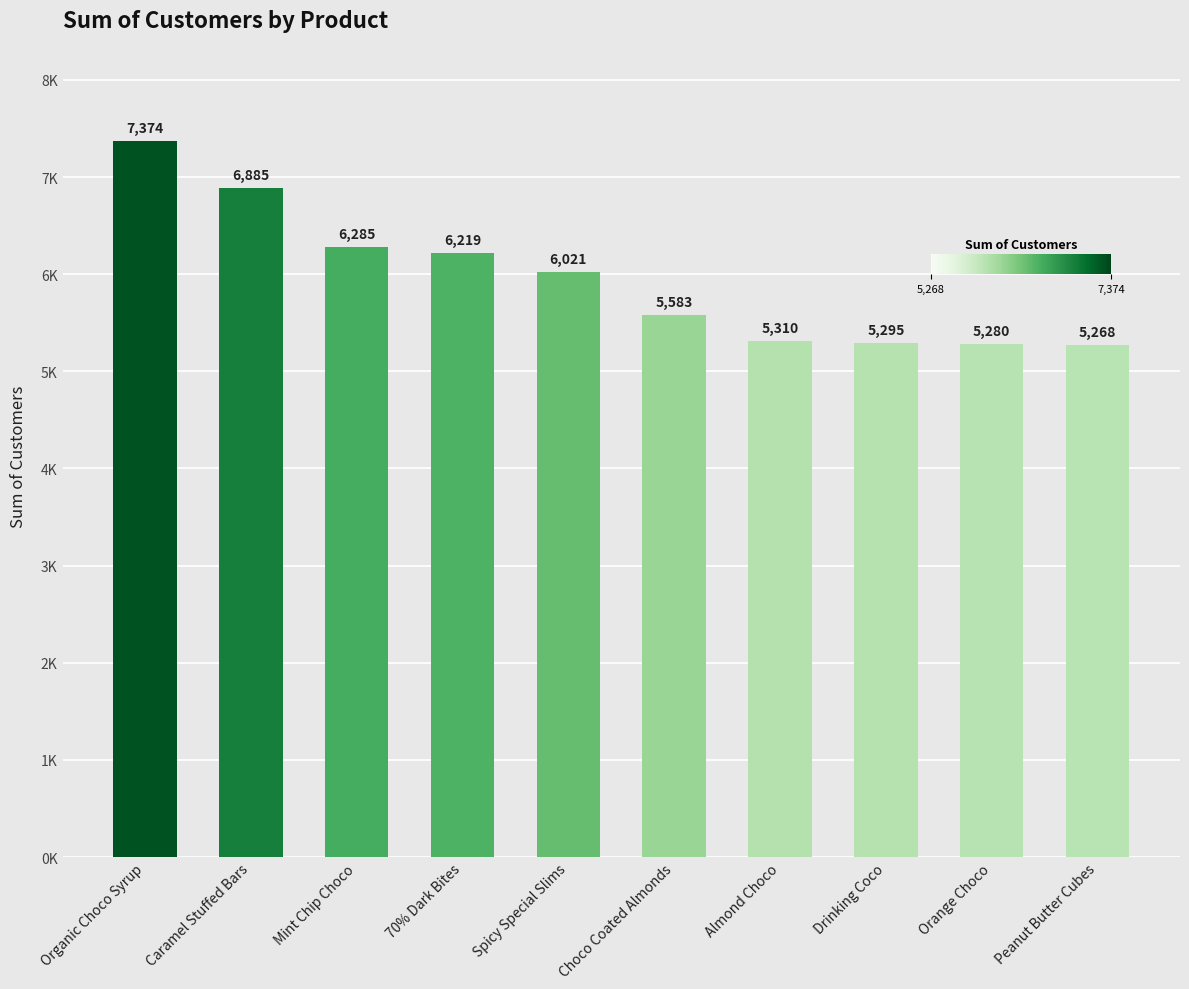

What is the label of the 5th bar from the right?

Choco Coated Almonds